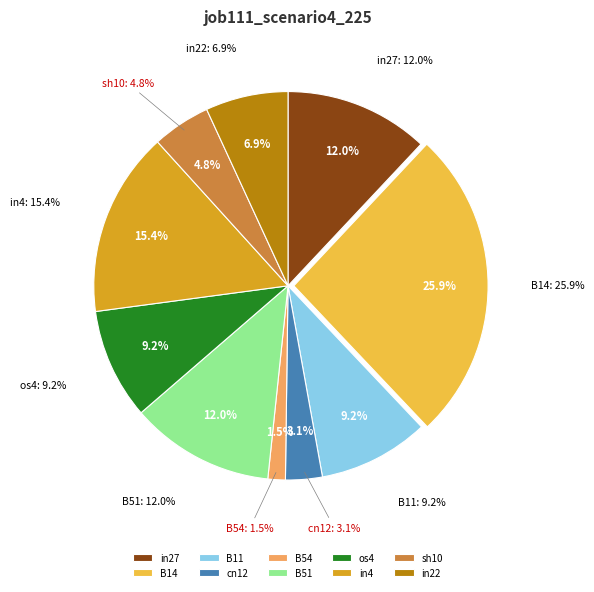

To the nearest percent, what is the difference between the in27 and sh10 slice percentages?

7%